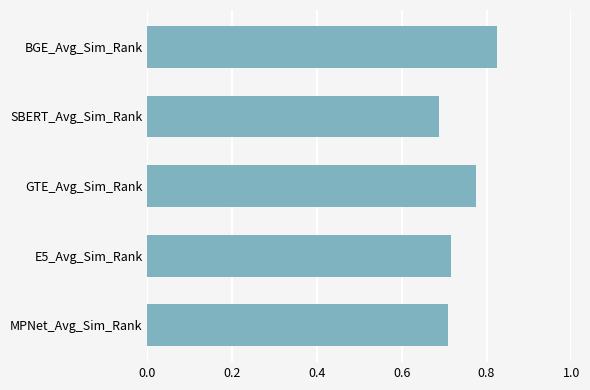

What is the sum of all values?

3.7